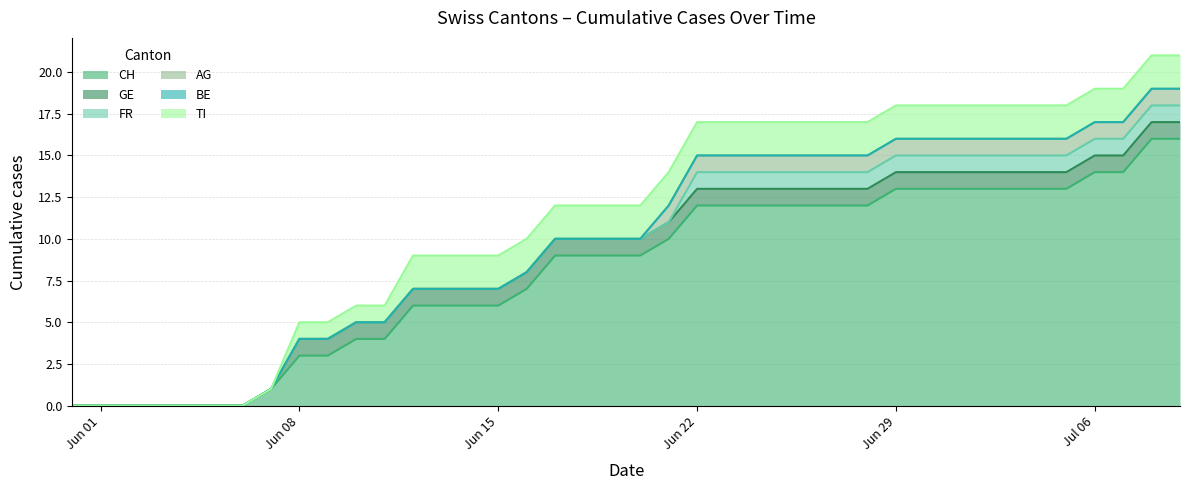

True or false: GE and TI intersect in this chart.

False